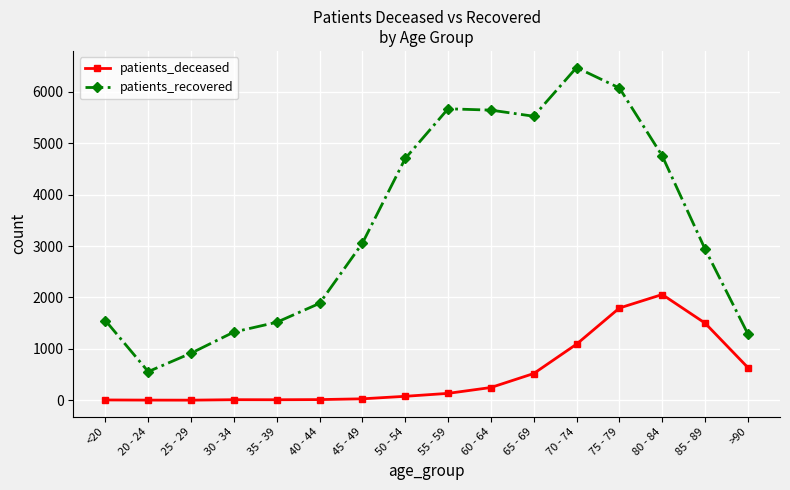

Between 45 - 49 and 85 - 89, which series saw the biggest shift?

patients_deceased